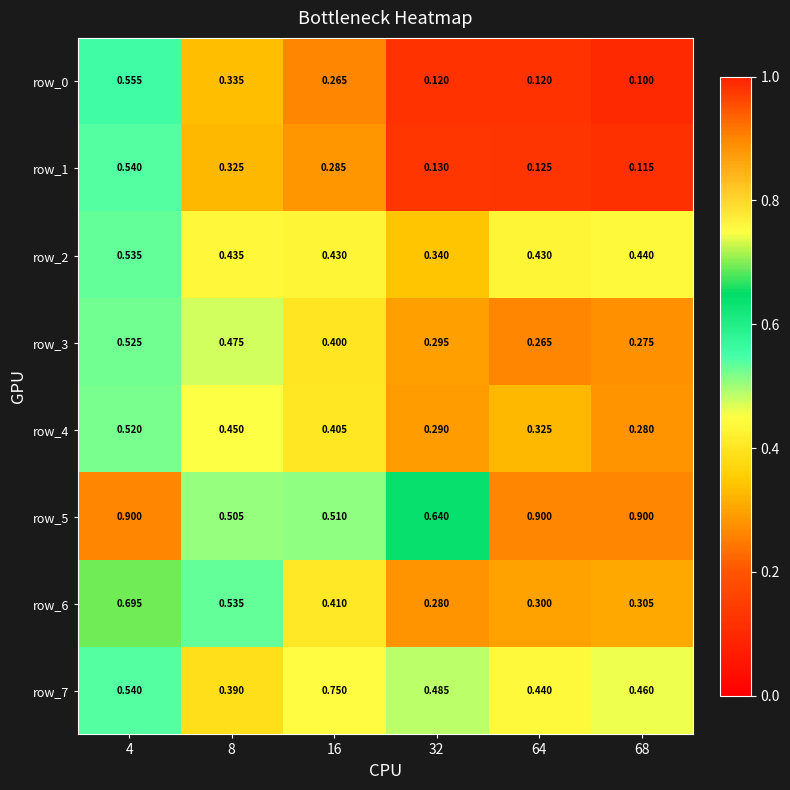

Is it true that row_2 equals 0.4 at 16?

True